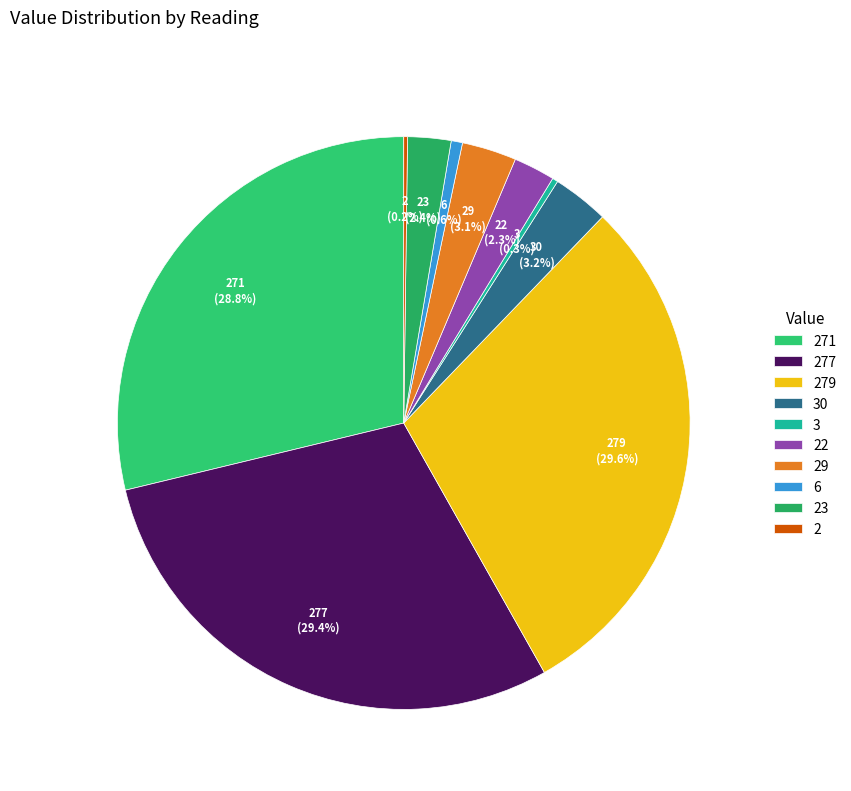

Is there a majority slice in this chart?

No